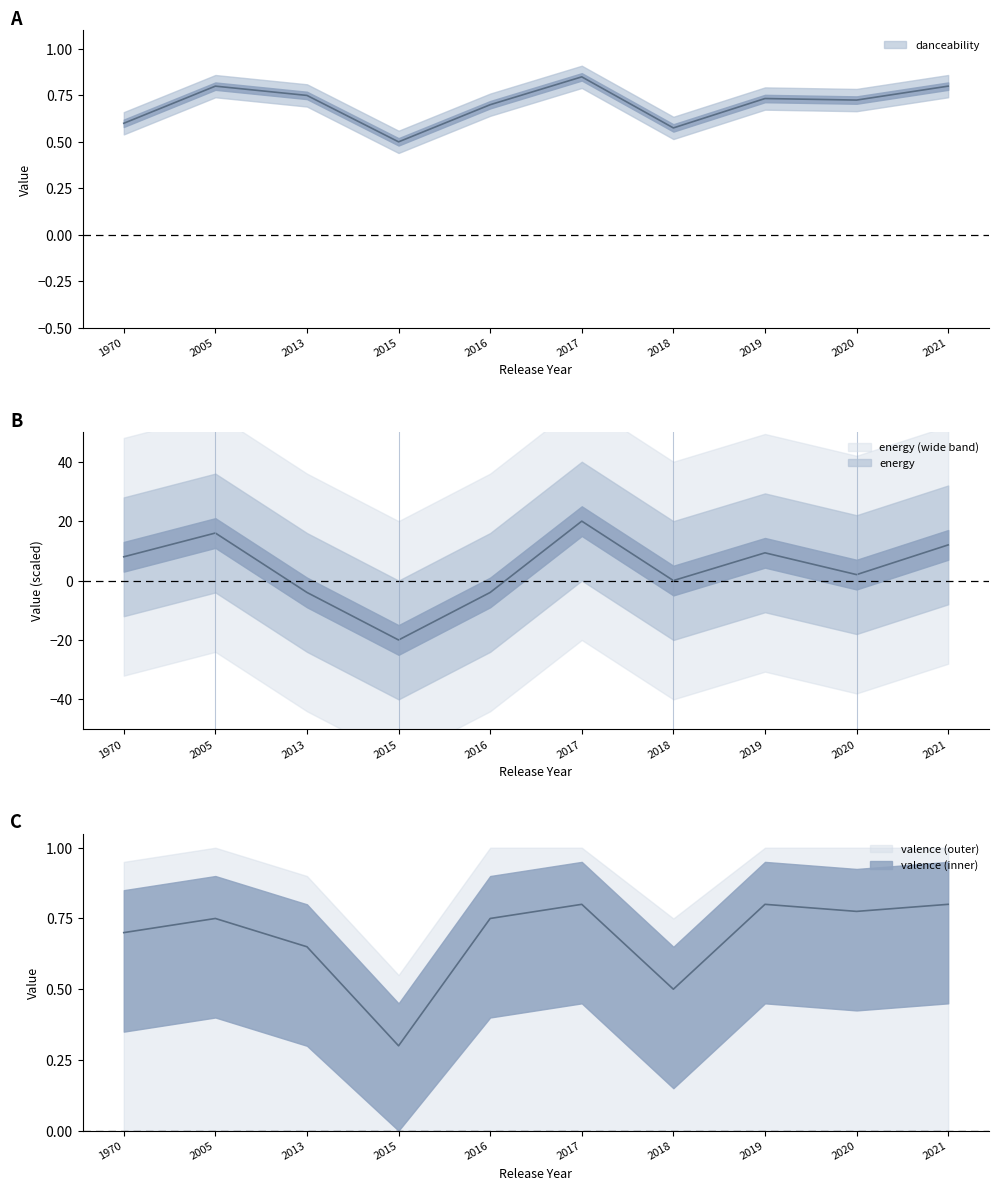

At which category does valence reach its first local valley?

2015